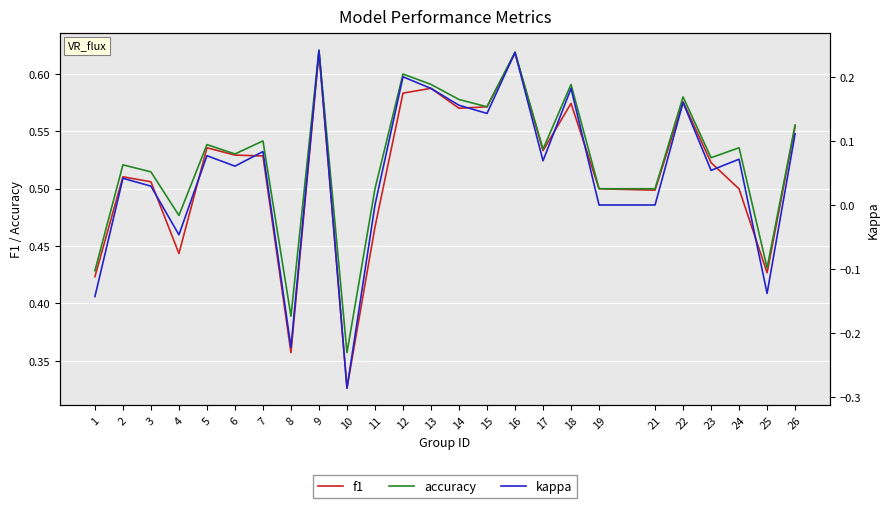

Where is the first local maximum for f1?

2